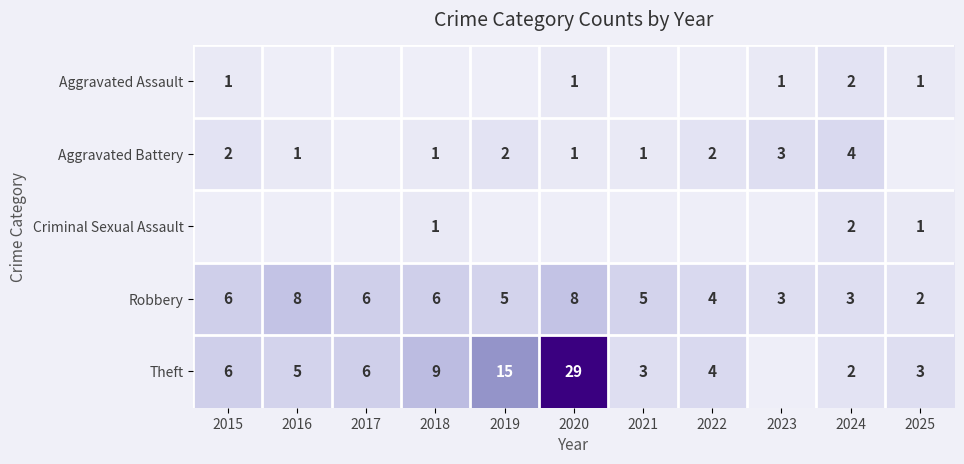

What is the sum of all Robbery values?

56